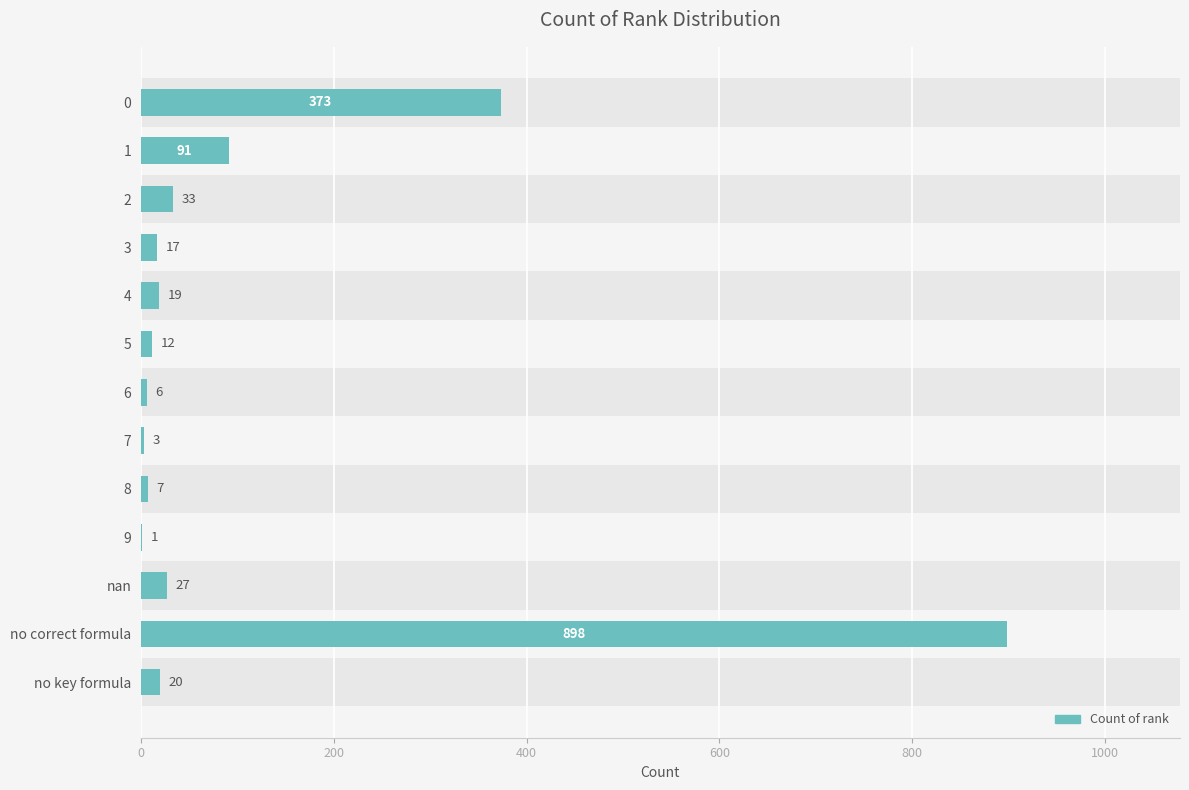

How many distinct data groups are displayed?

1